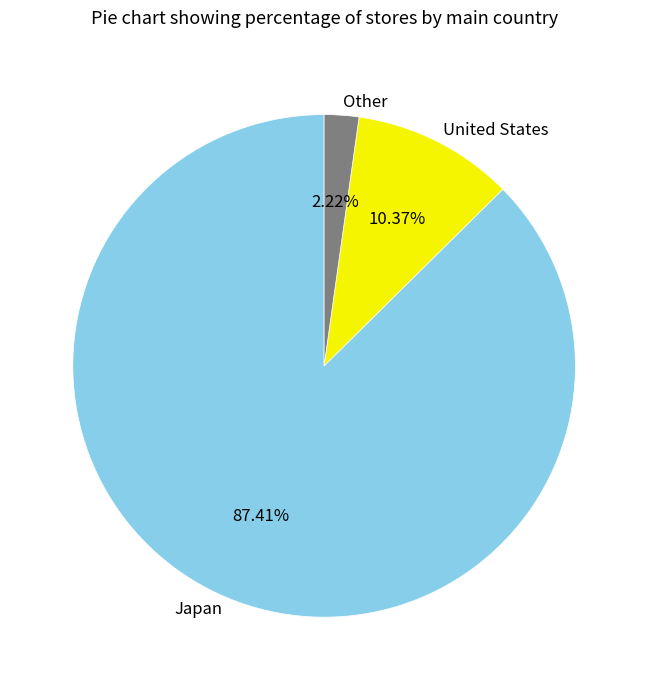

What is the majority slice?

Japan